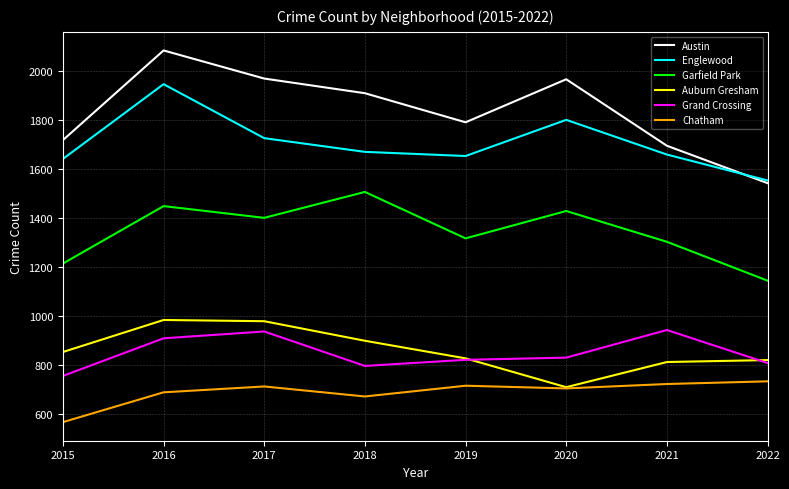

The value of Garfield Park at 2021 is 1303. True or false?

True